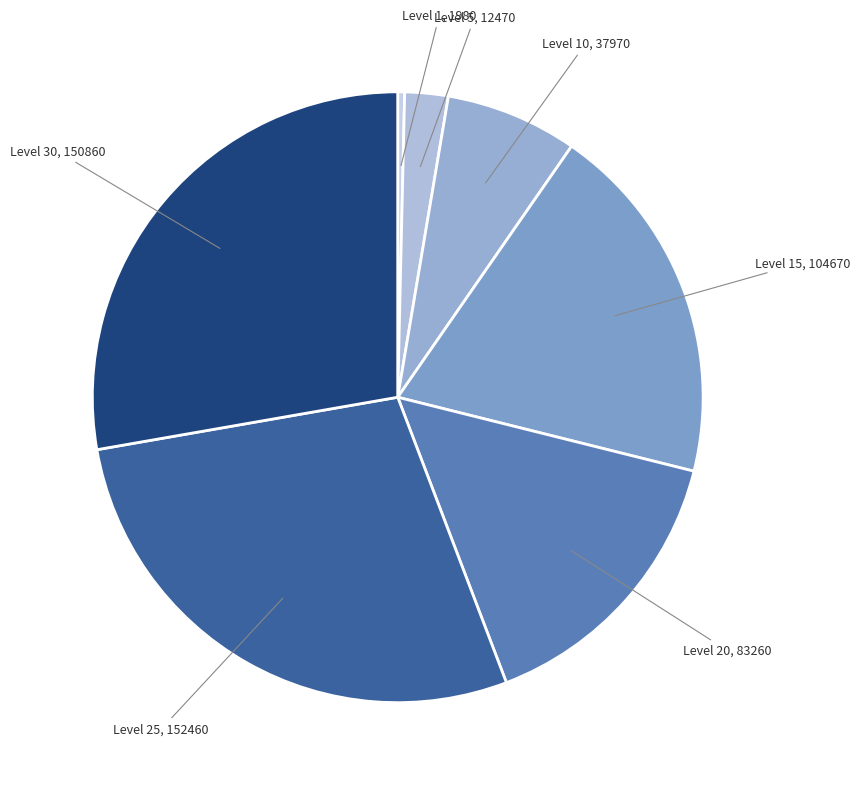

How many slices are in this pie chart?

7